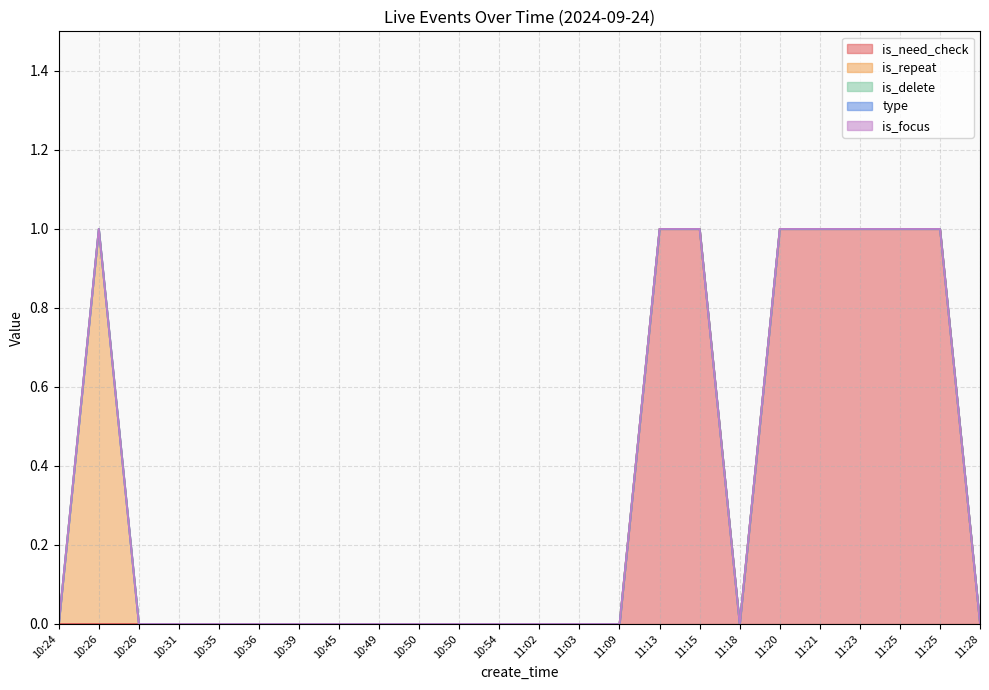

Does the chart have visible grid lines?

Yes